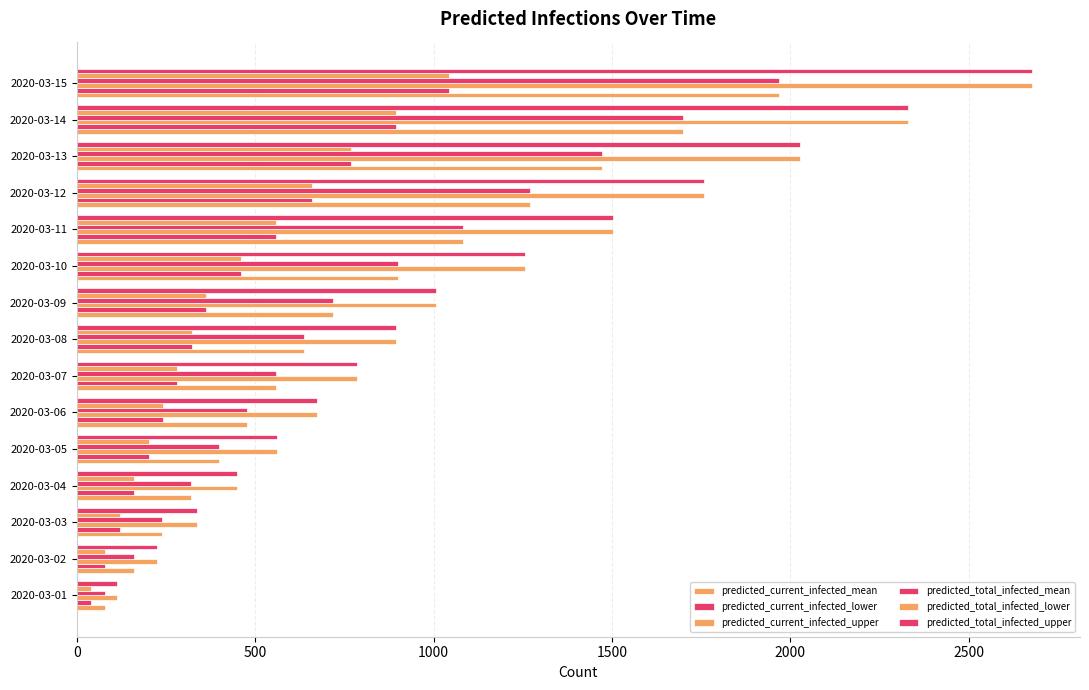

How many data points in predicted_total_infected_upper are less than 896?

7